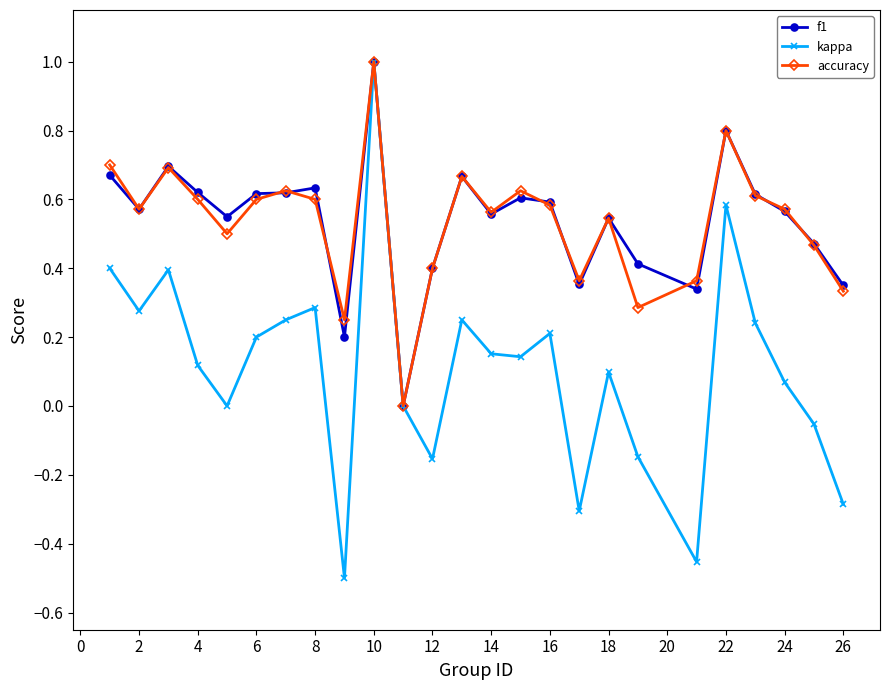

How many data points does each series have?

25